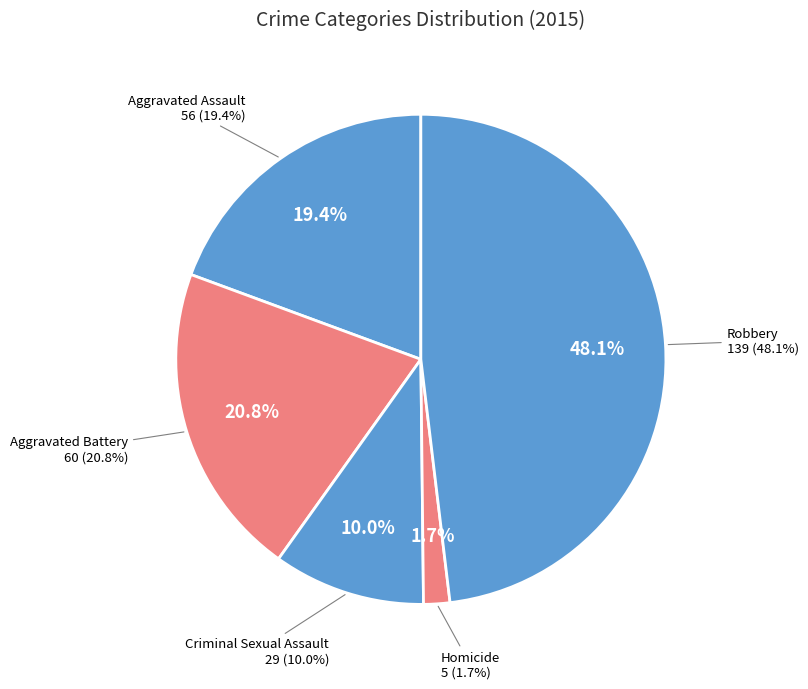

Is it true that Aggravated Assault is 14% of the pie?

False